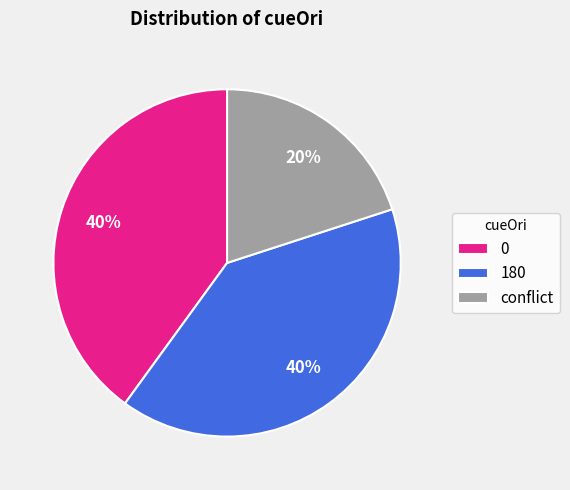

True or false: 180 accounts for 48% of the total.

False